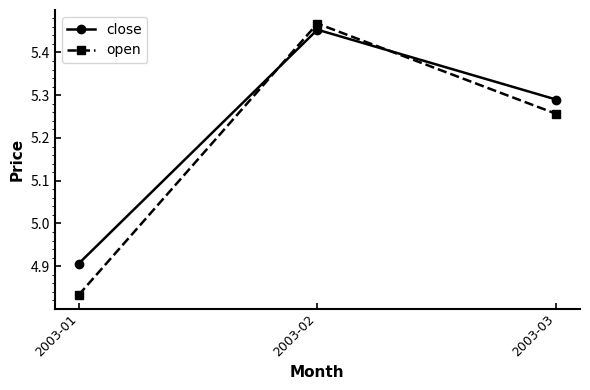

Rank the categories by close value from lowest to highest.

2003-01, 2003-03, 2003-02